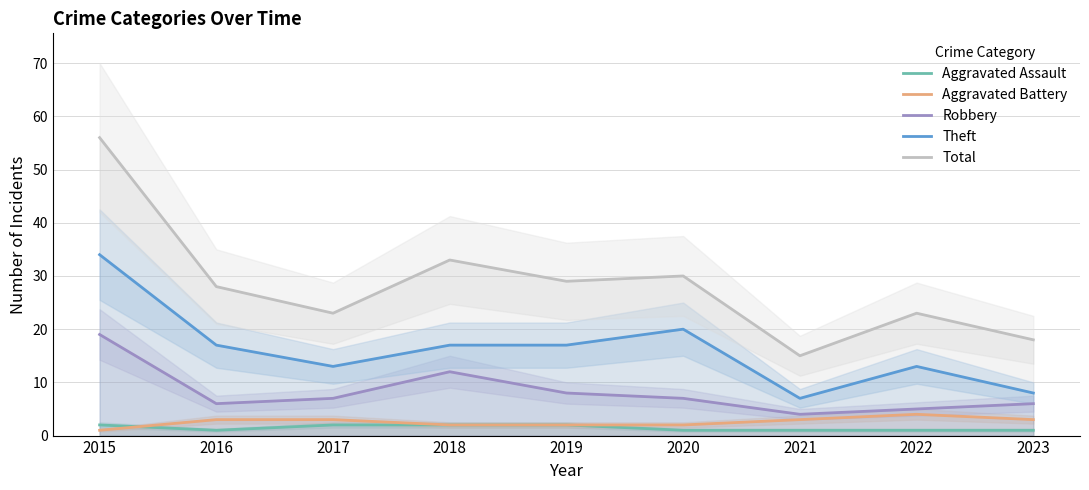

What are all the series names shown in the legend?

Aggravated Assault, Aggravated Battery, Robbery, Theft, Total